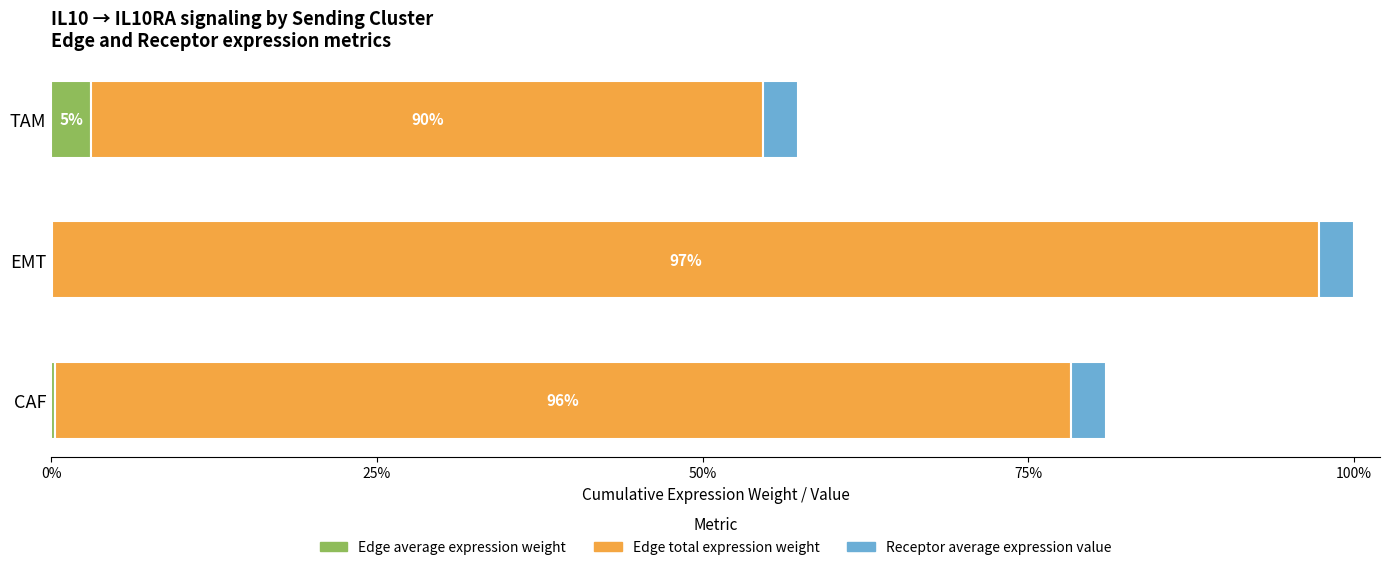

At which category is the sum across all series the highest?

EMT